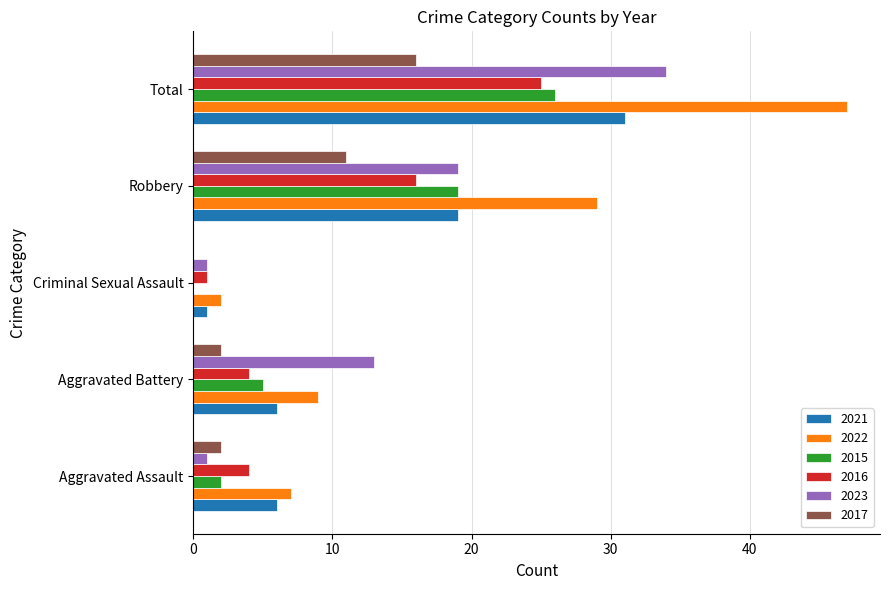

At which category is the sum across all series the highest?

Total